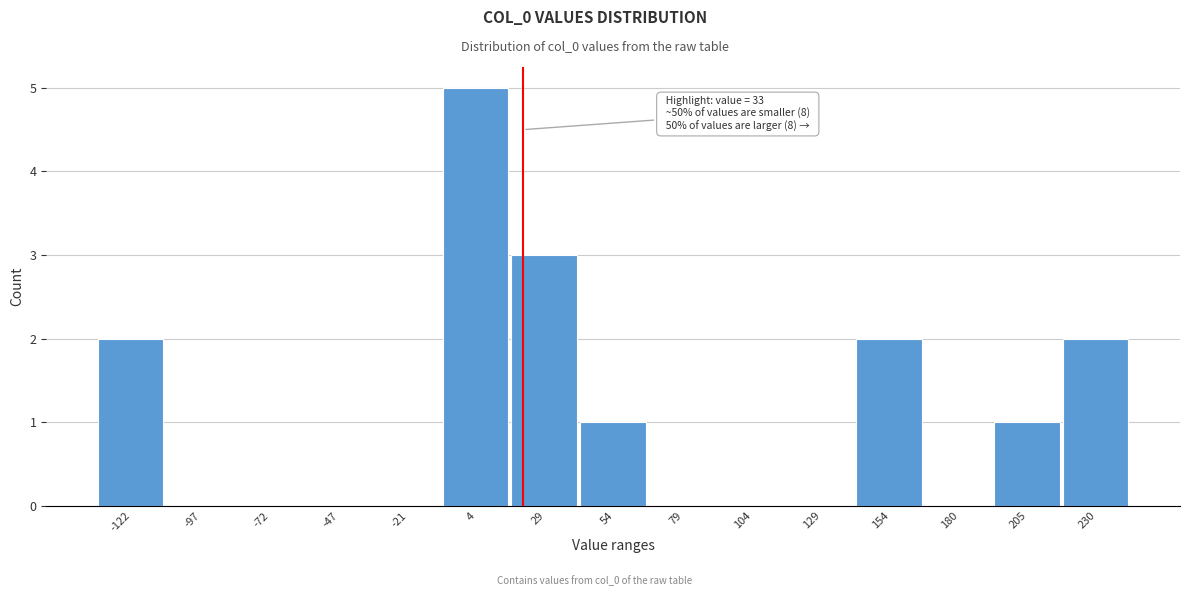

Reading left to right, what are all the values shown in this chart?

-122=2	-97=0	-72=0	-47=0	-21=0	4=5	29=3	54=1	79=0	104=0	129=0	154=2	180=0	205=1	230=2